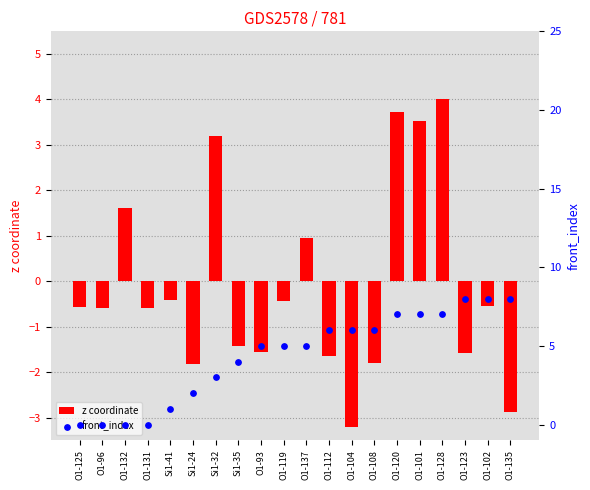

Which series has the largest Y range (max minus min)?

front_index